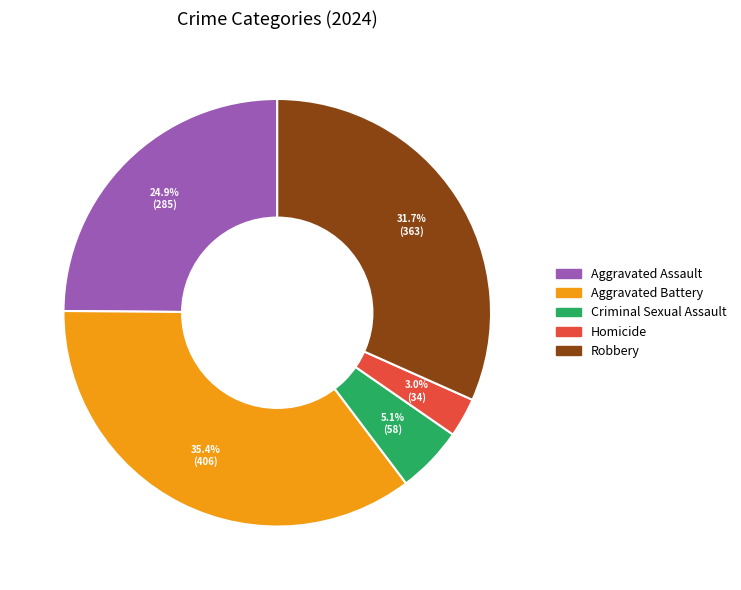

How many slices are in this pie chart?

5